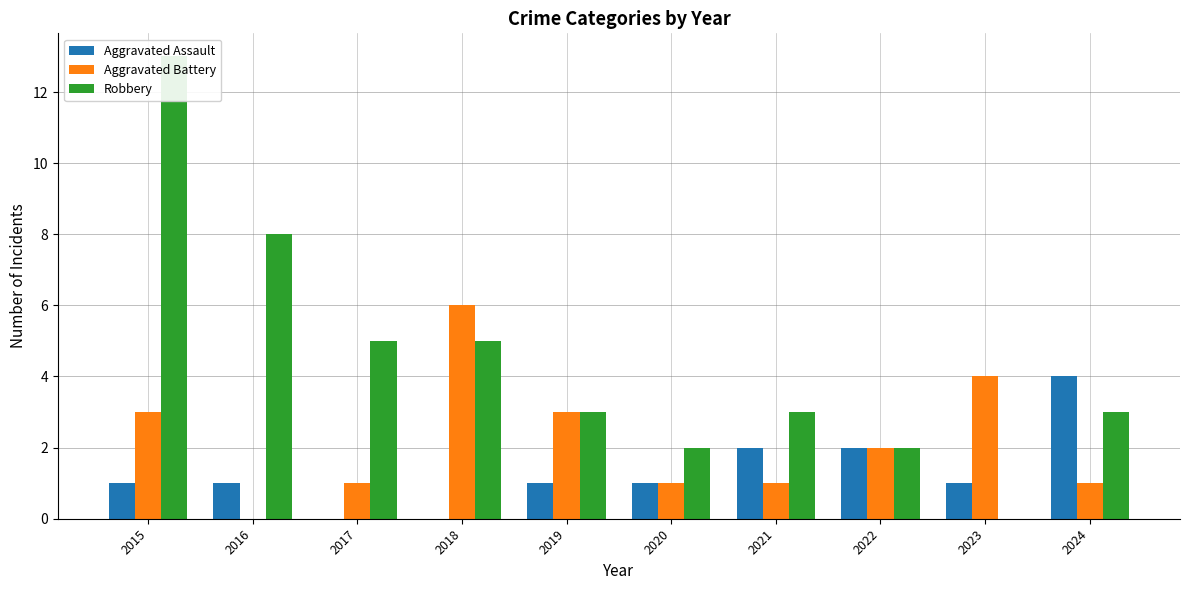

Which category has the lowest value in the Aggravated Battery series?

2016